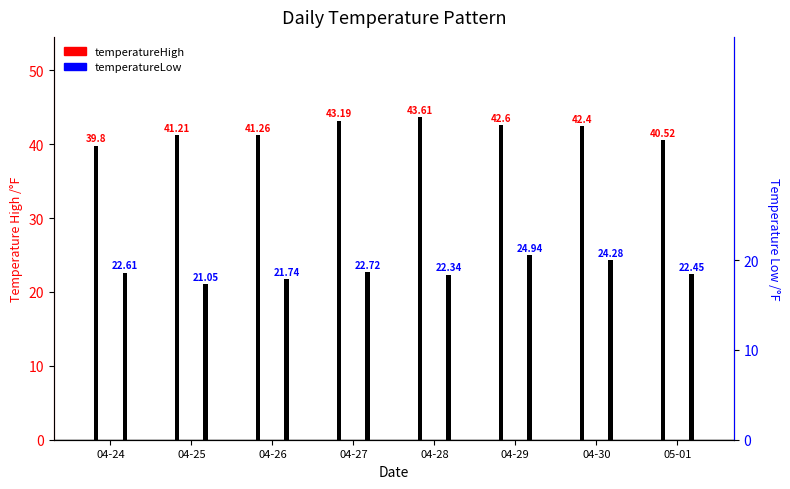

The value of temperatureLow at 04-24 is 22.6. True or false?

True